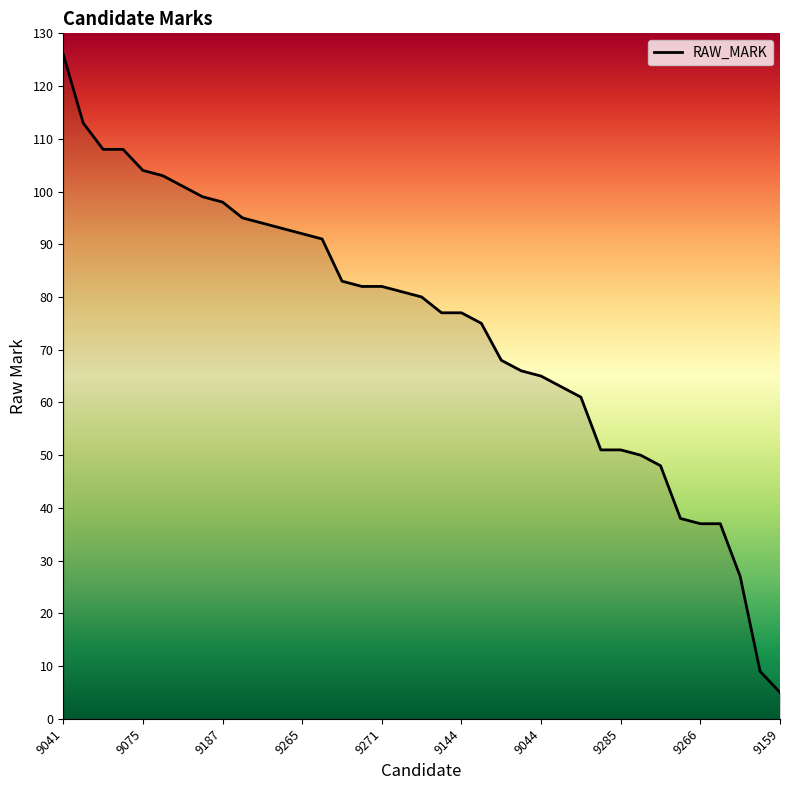

What is the smallest value displayed?

5